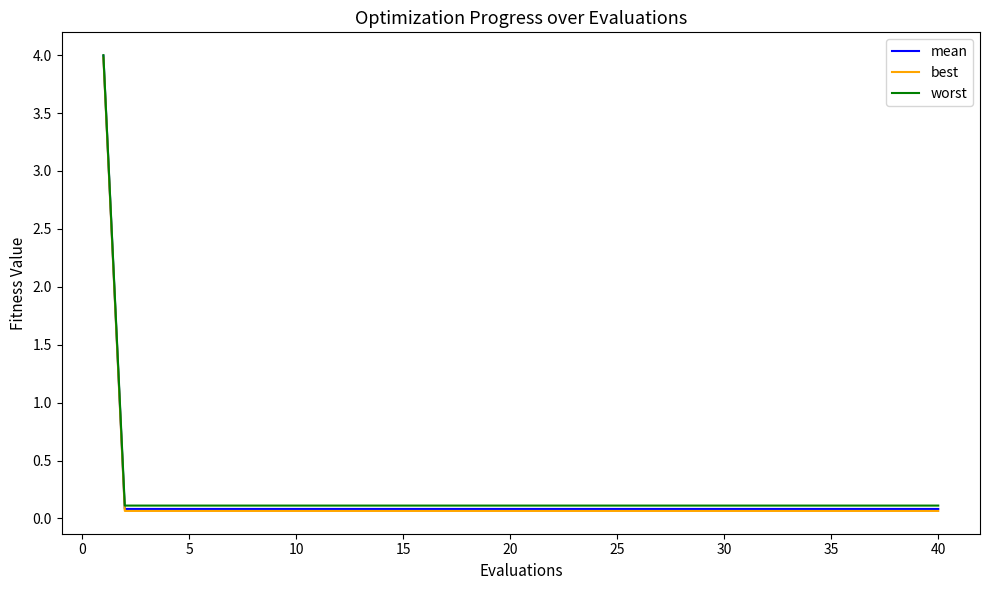

What is the highest value of the mean series?

4.0